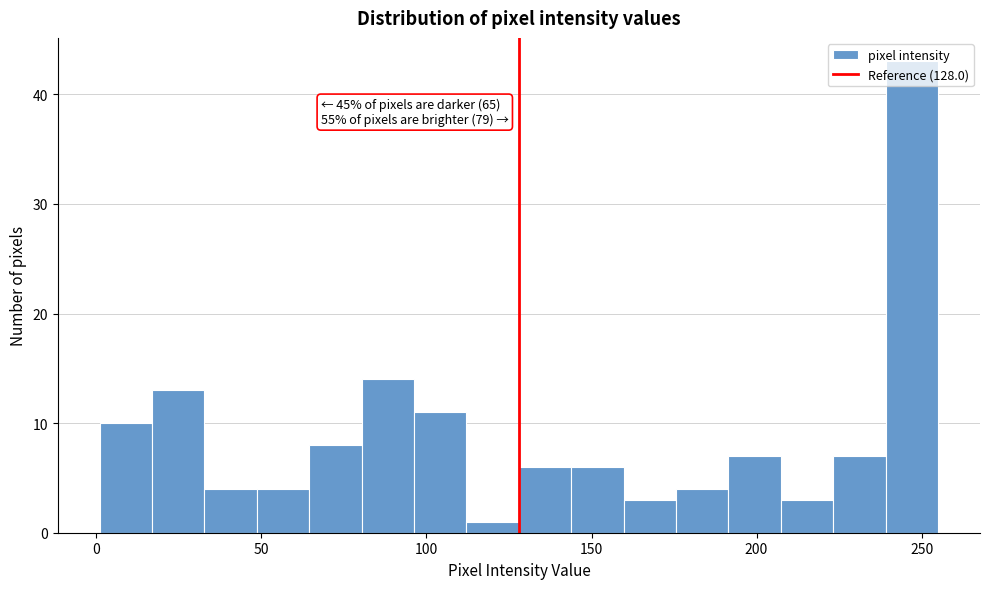

Read against the x-axis, roughly where is the centre of the tallest bar?

245